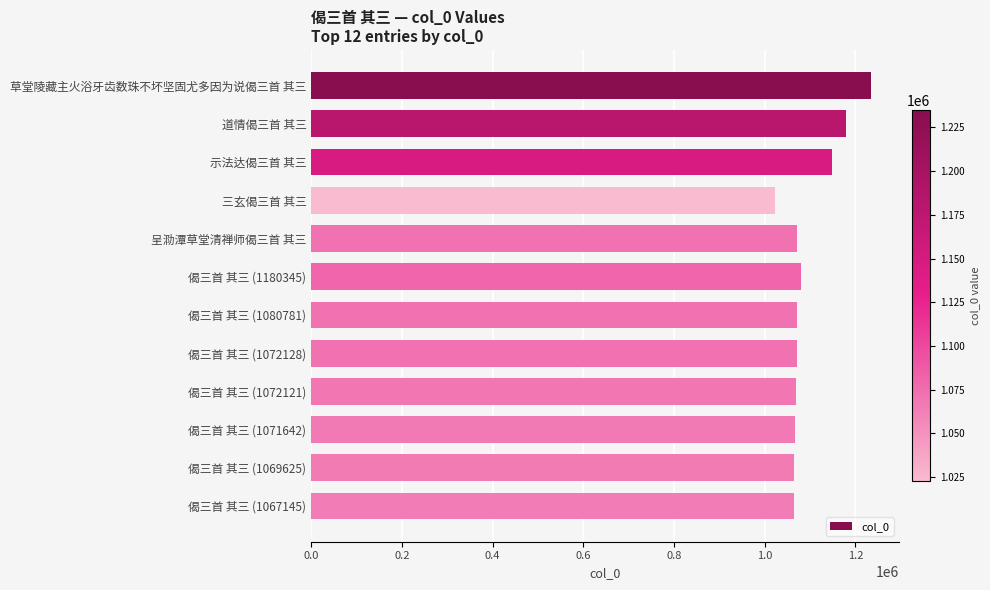

Is it true that the value at 道情偈三首 其三 is 507470?

False